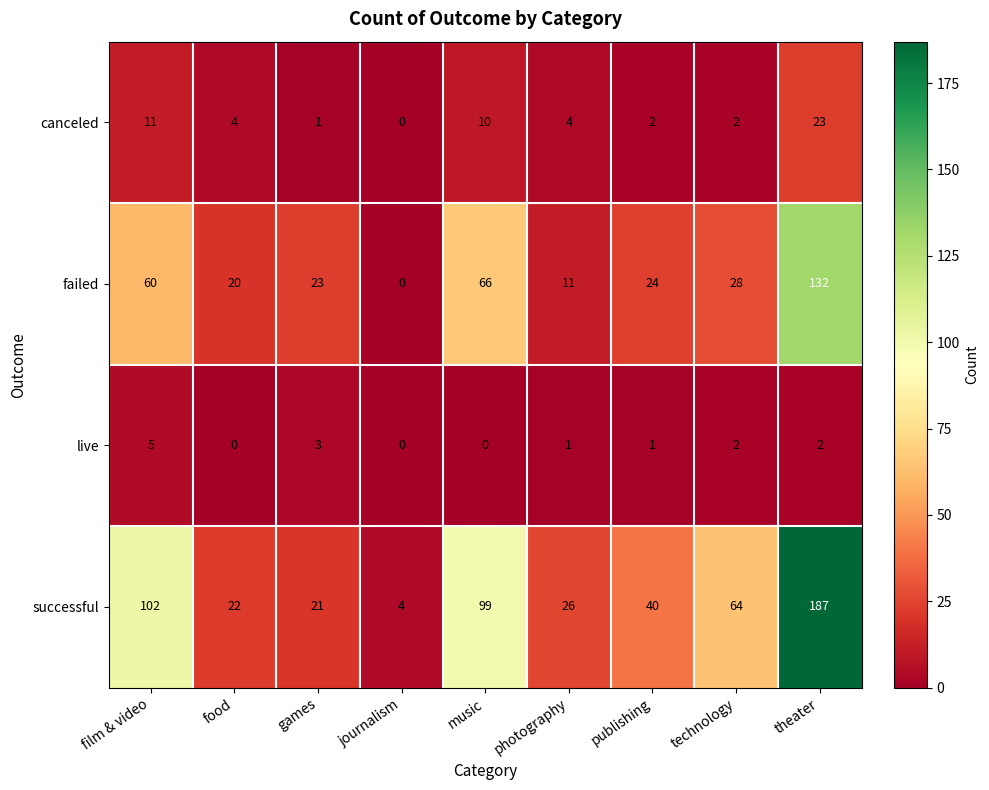

At music, list the series in order from largest to smallest.

successful, failed, canceled, live